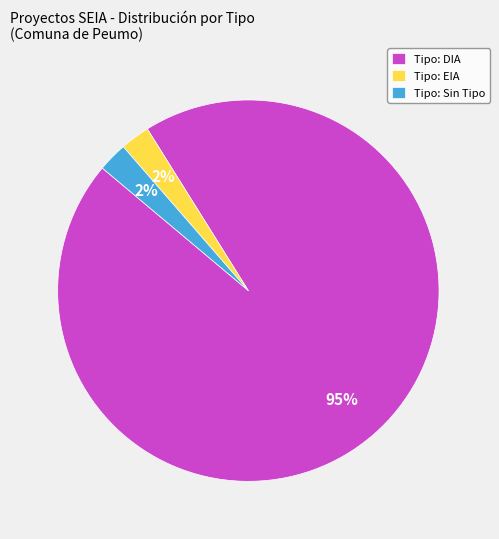

To the nearest percent, what percentage of the pie is Tipo: EIA?

3%